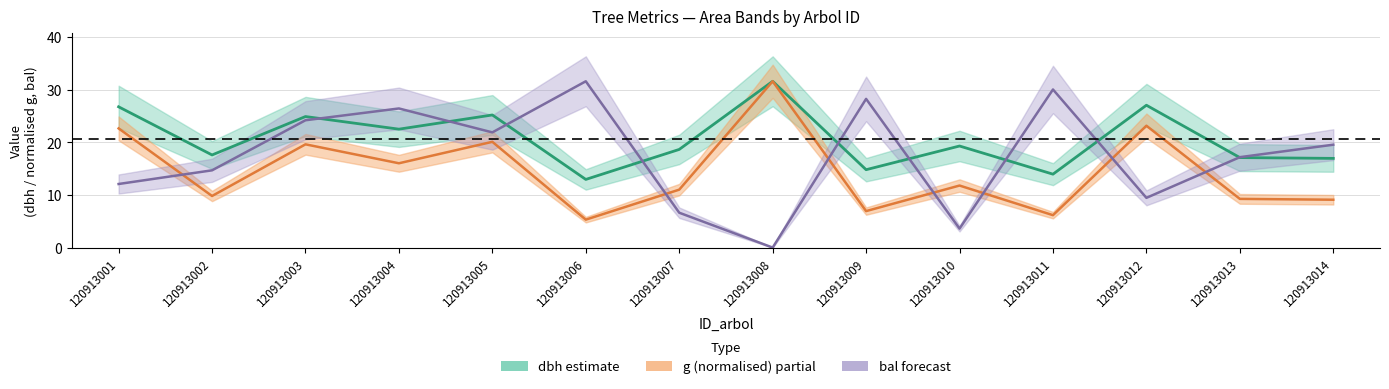

What is the value of the dbh point at the 7th from the left?

18.6